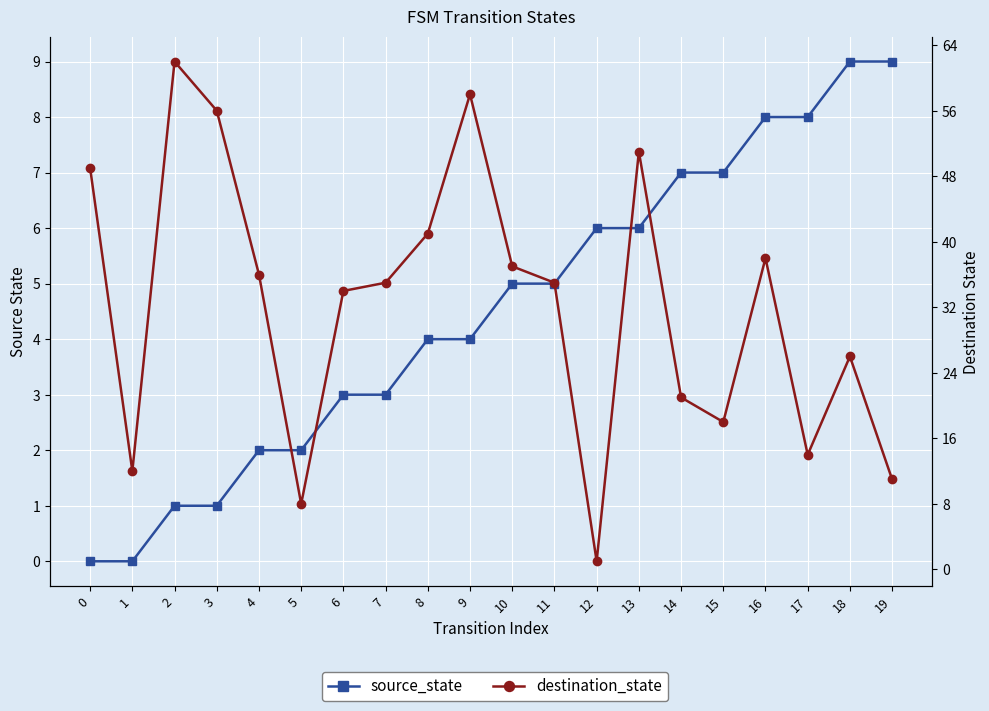

At how many categories does at least one series exceed 37?

7